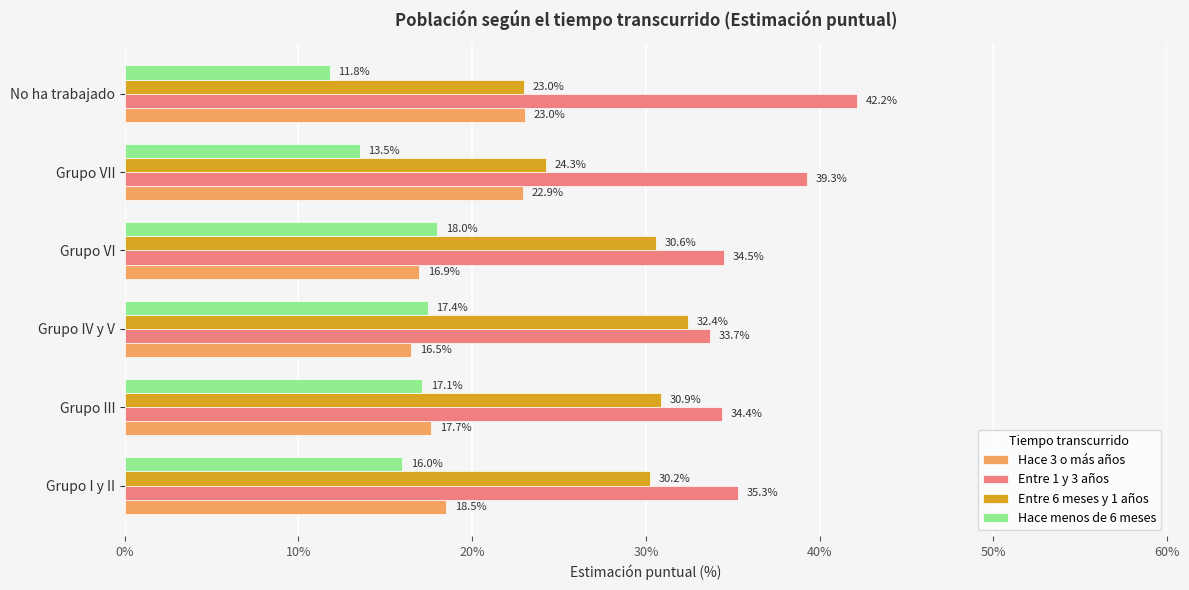

List the labels in order of Hace menos de 6 meses value, smallest first.

No ha trabajado, Grupo VII, Grupo I y II, Grupo III, Grupo IV y V, Grupo VI